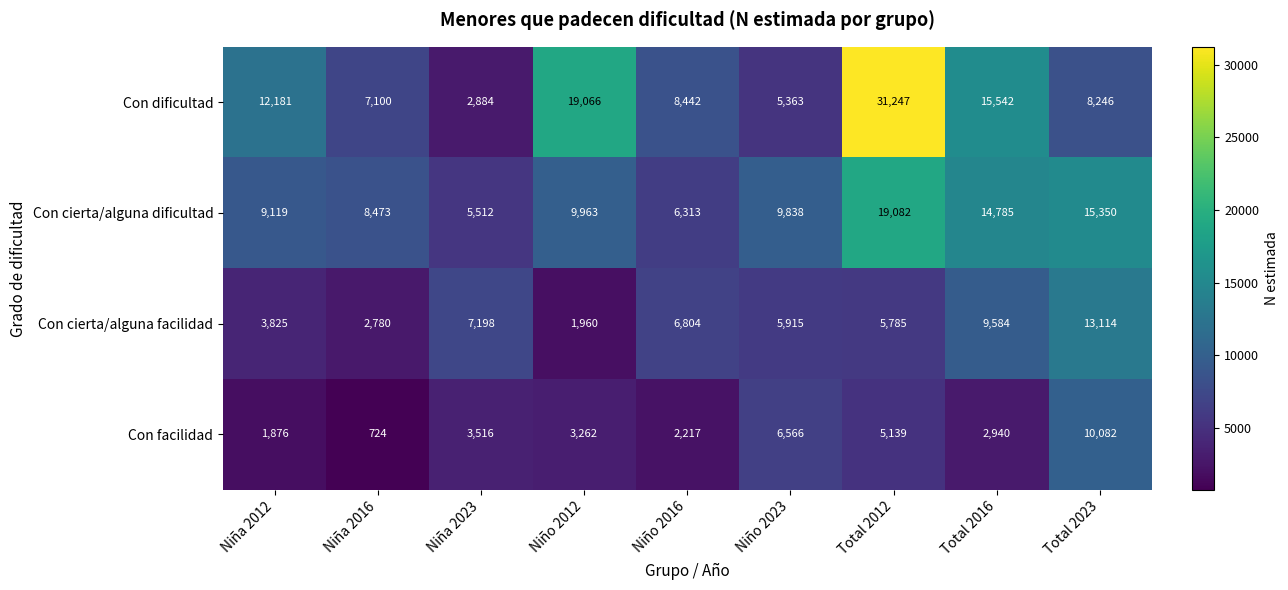

The Con dificultad series shows 2821 at Niña 2016. True or false?

False